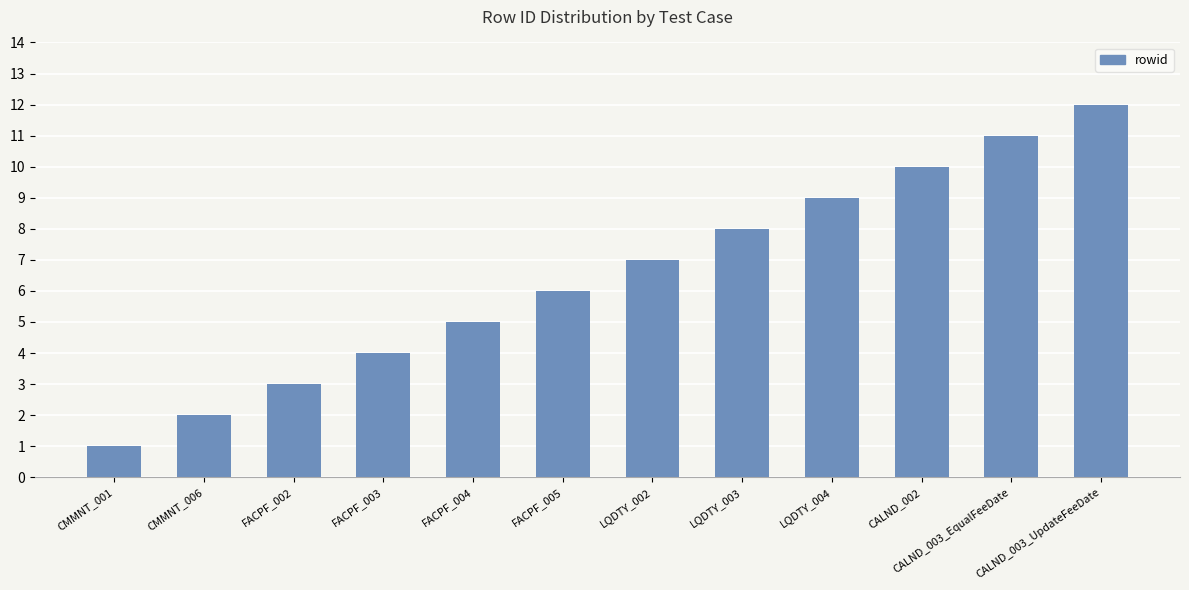

Reading right to left, transcribe all the data shown in this chart.

12	11	10	9	8	7	6	5	4	3	2	1